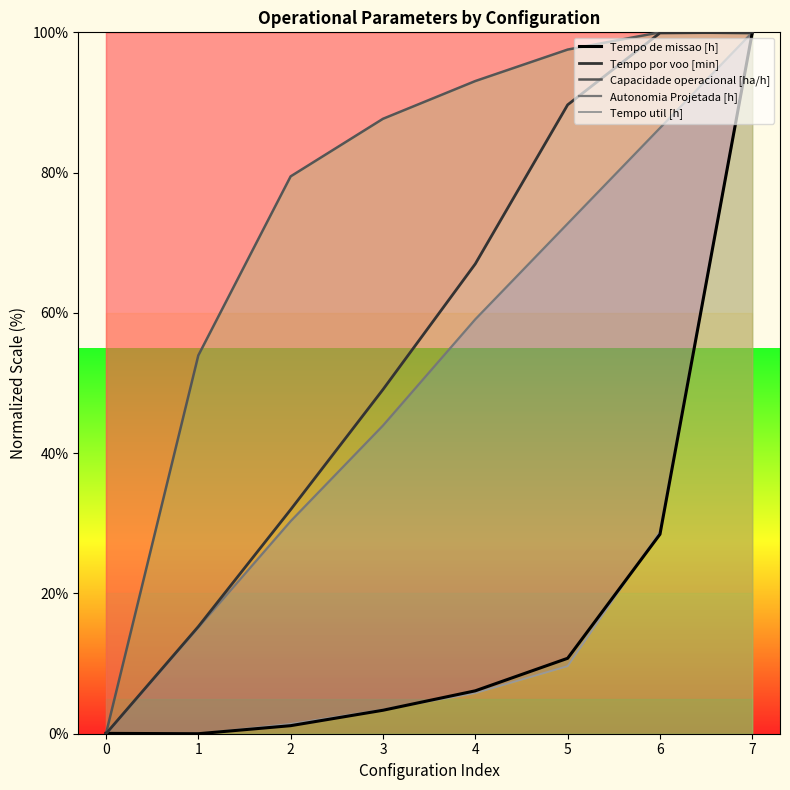

What is the total value across all series at 2?

144.3